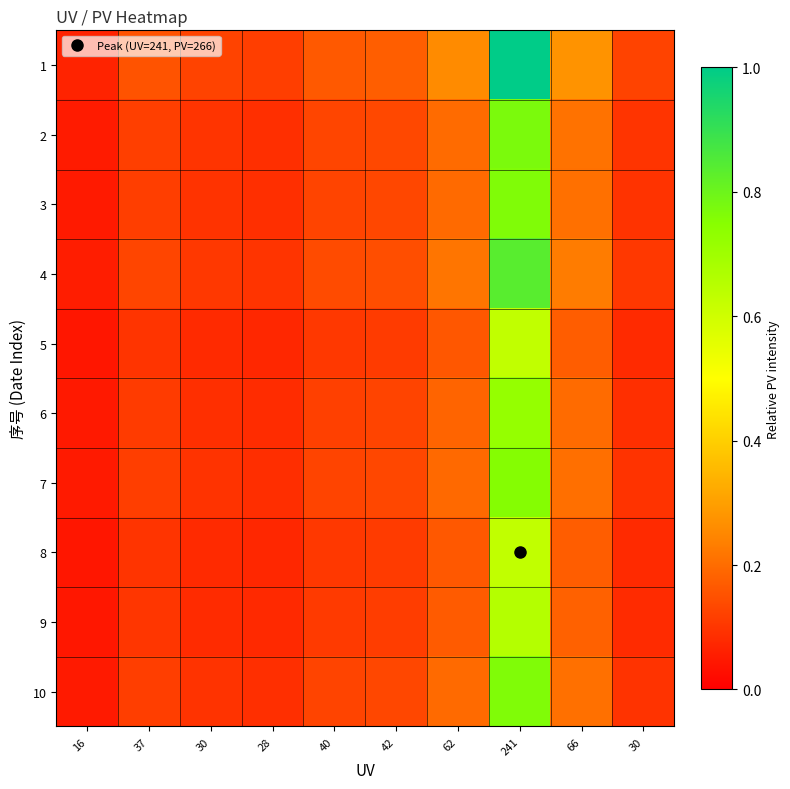

At which category is the sum across all series the highest?

241